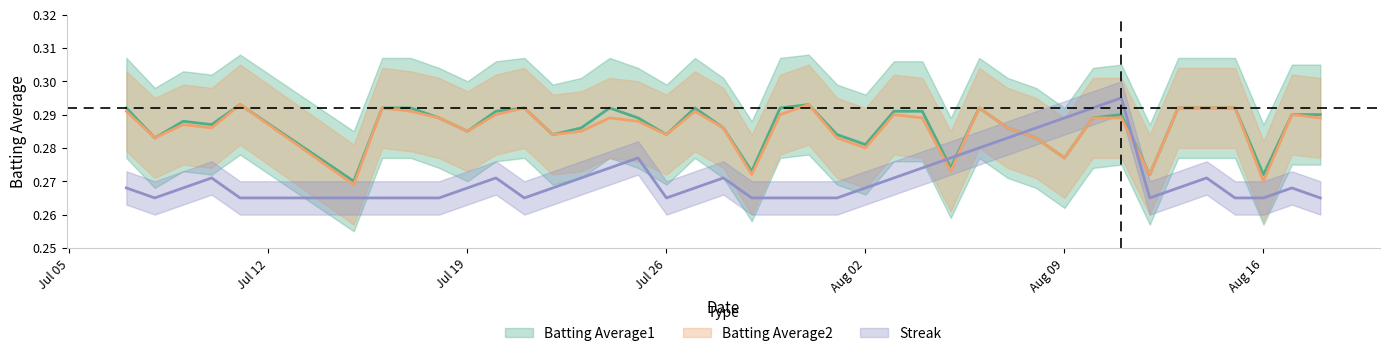

In Batting Average2, how many points are higher than both neighbors (excluding endpoints)?

10